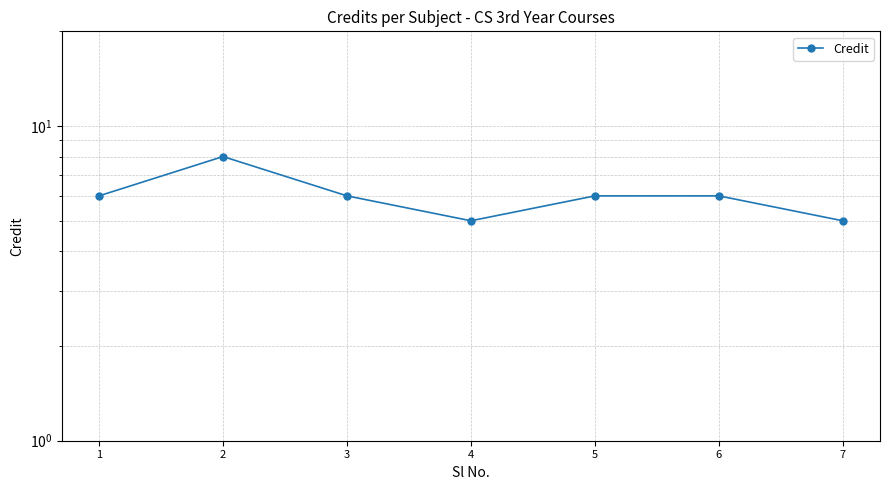

Read the value at 7.

5